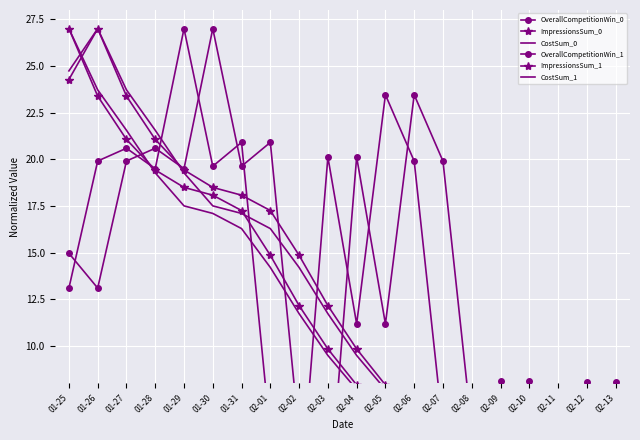

At which label is ImpressionsSum_1 closest to 14?

02-02